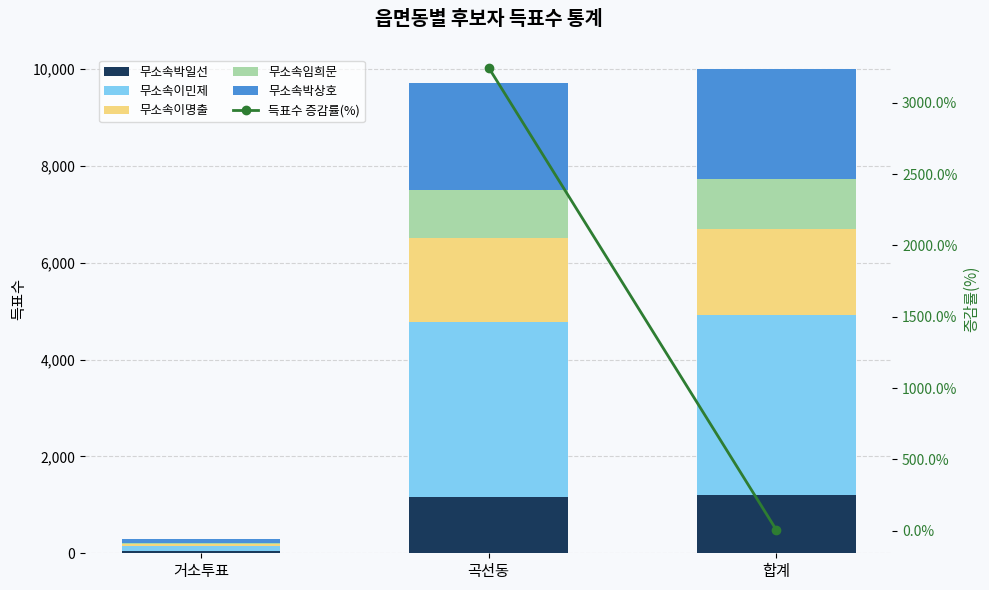

Which series has the largest total across all categories?

무소속이민제